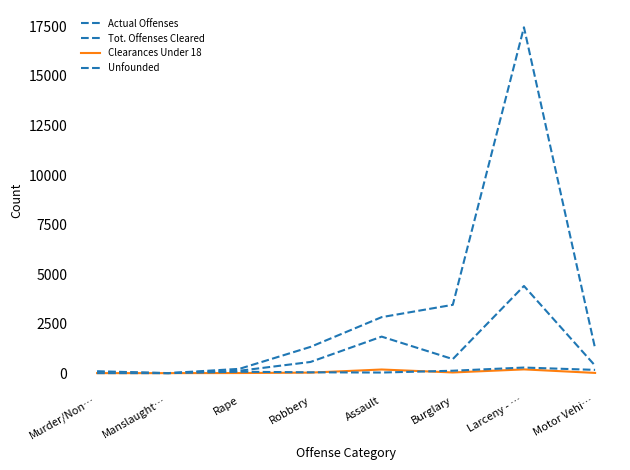

What is the difference between the Tot. Offenses Cleared values at Burglary and Murder/Non…?

659